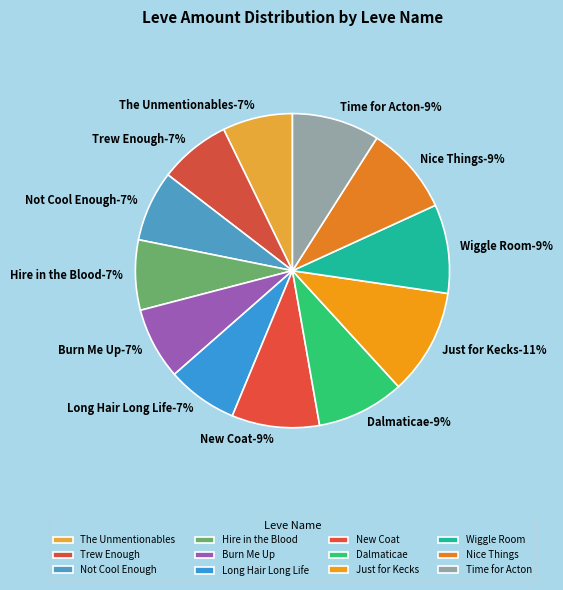

To the nearest percent, what portion does Not Cool Enough represent?

7%